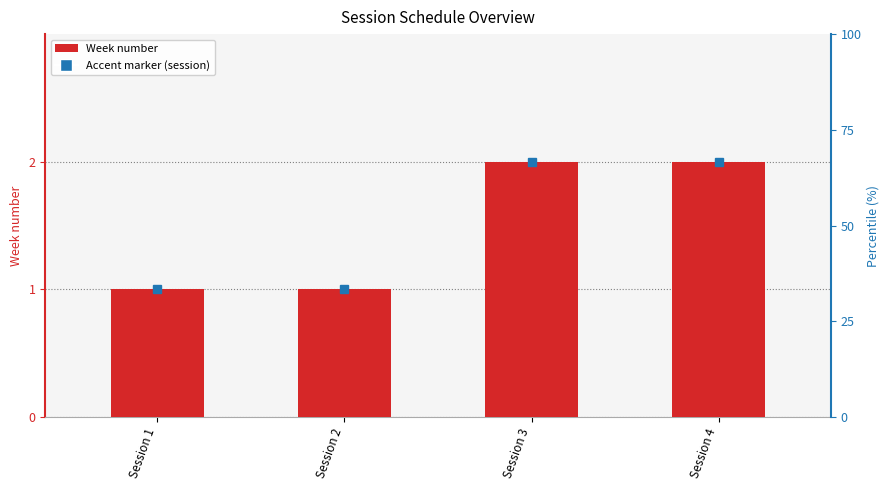

Which category has the lowest value across all series?

Session 1